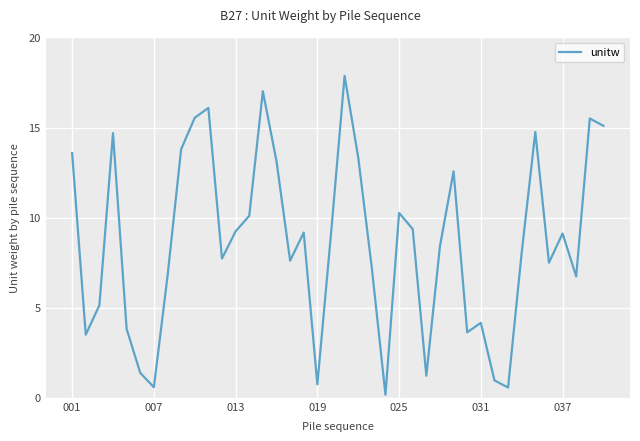

What is the difference between the maximum and minimum values?

17.7